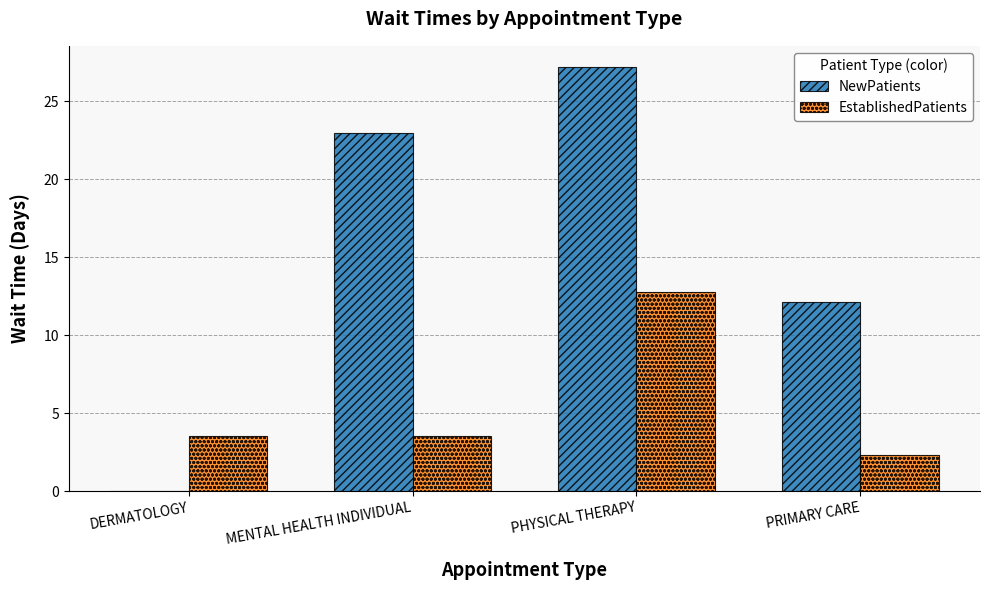

What is the difference between the NewPatients values at PHYSICAL THERAPY and DERMATOLOGY?

27.2